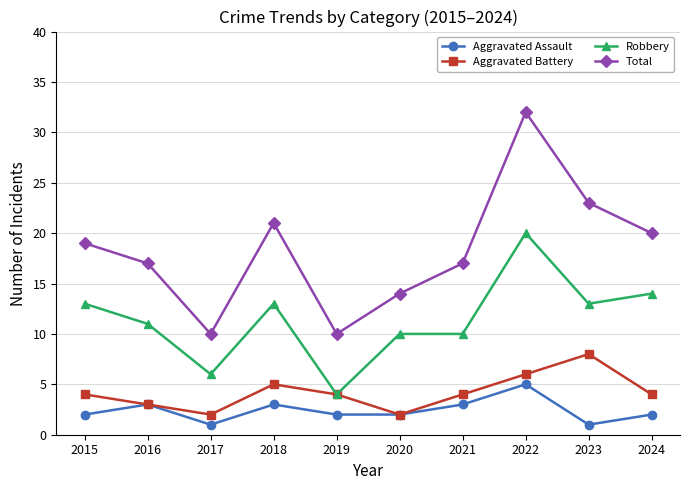

What value does the Aggravated Battery series have at 2019?

4